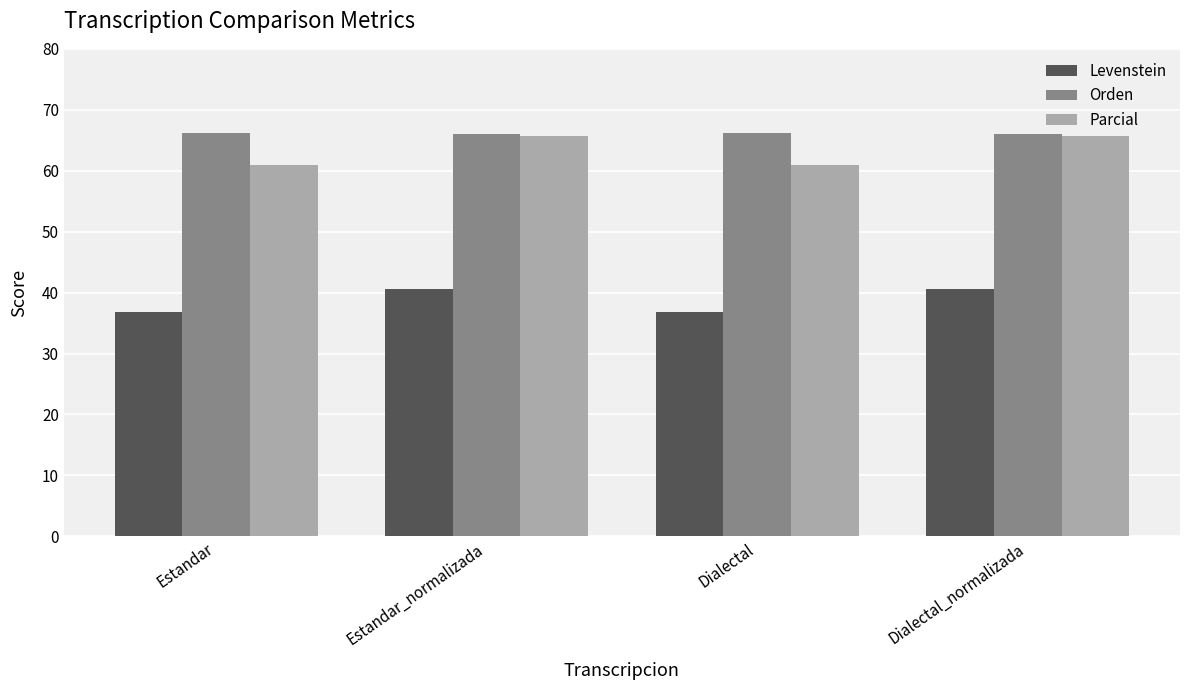

What are all the series names shown in the legend?

Levenstein, Orden, Parcial